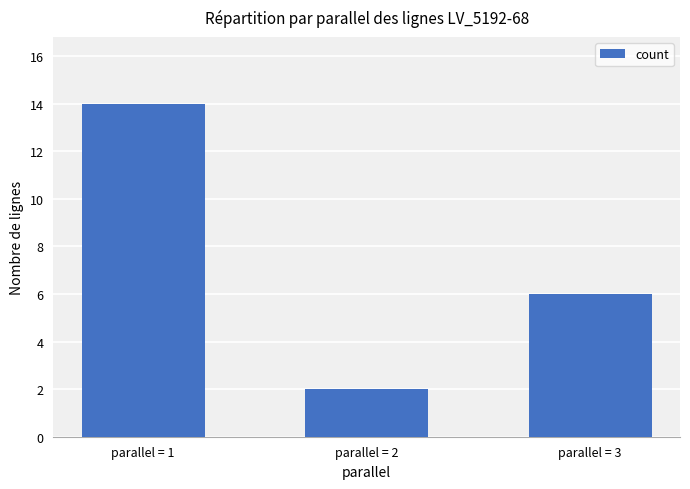

Reading left to right, what are all the values shown in this chart?

parallel = 1=14	parallel = 2=2	parallel = 3=6